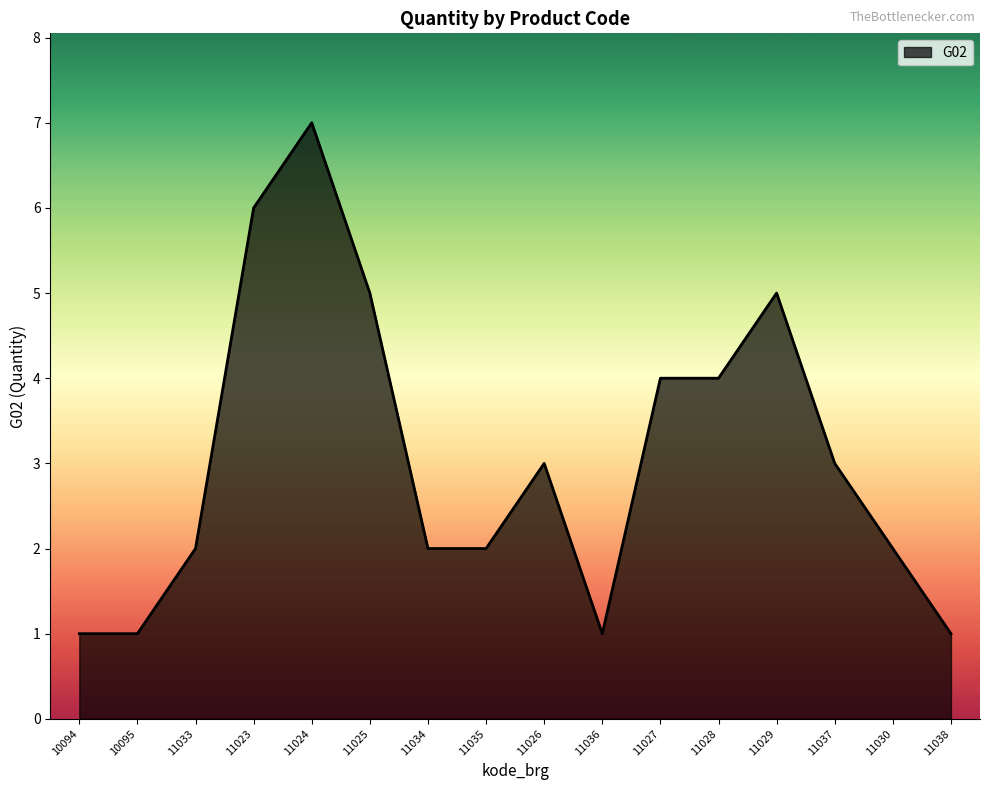

How many values are between 2 and 5?

10